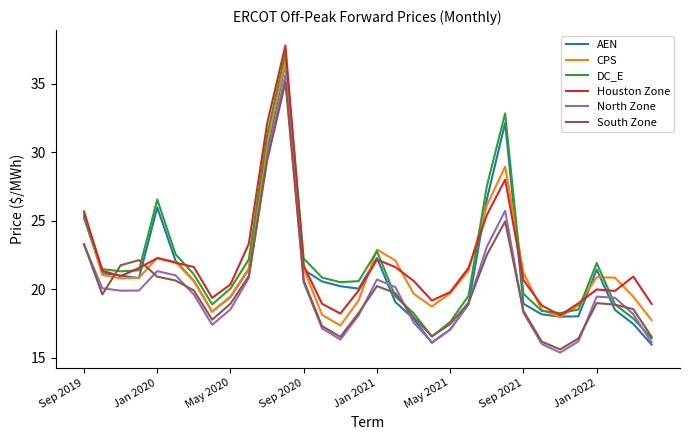

Which series ends up on top after the final intersection of CPS and South Zone?

CPS